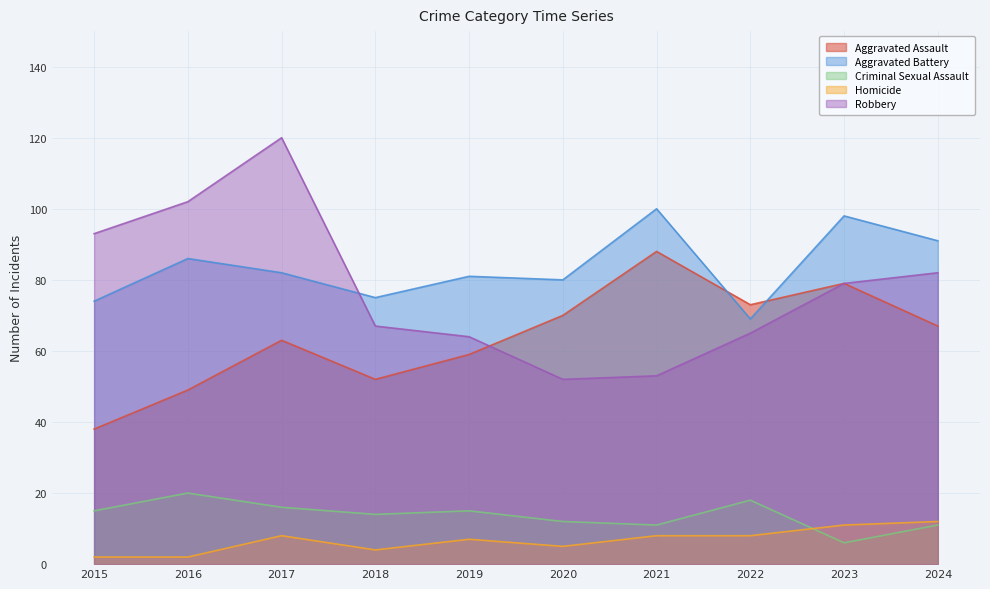

What is the sum of the Homicide values at 2017 and 2022?

16